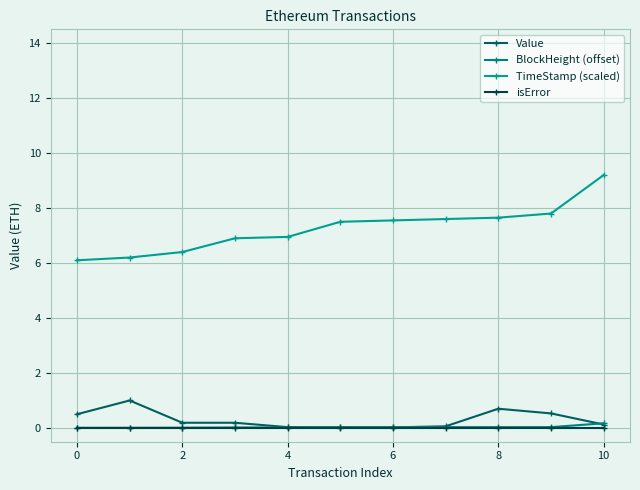

True or false: Value and isError cross at least once.

False